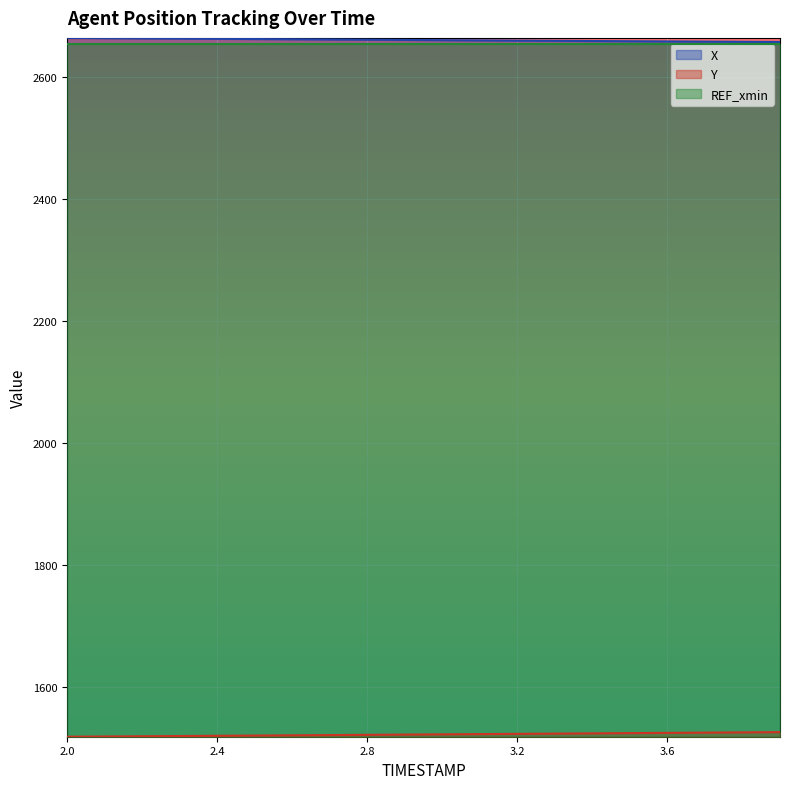

What is the spread (max minus min) of values at 2.4?

1143.4